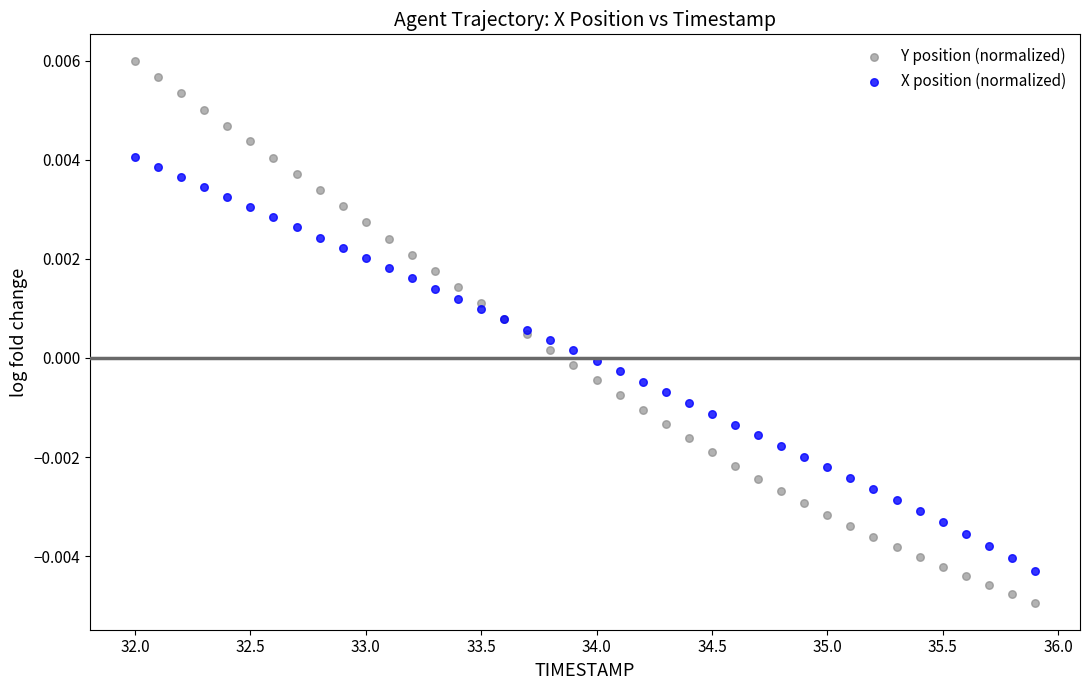

Which series reaches the minimum Y coordinate?

Y position (normalized)